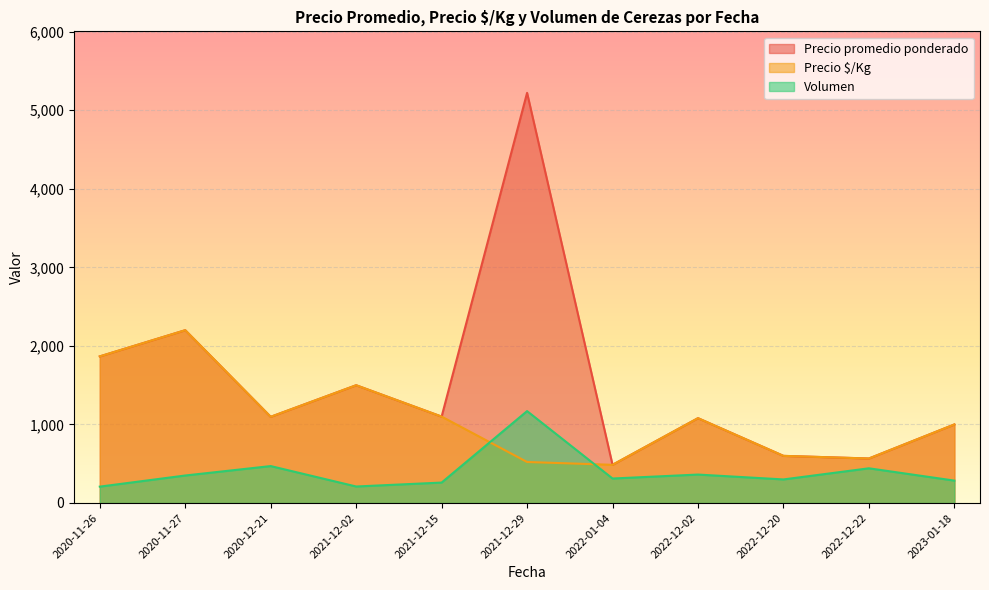

What is the maximum value shown in the chart?

5222.0